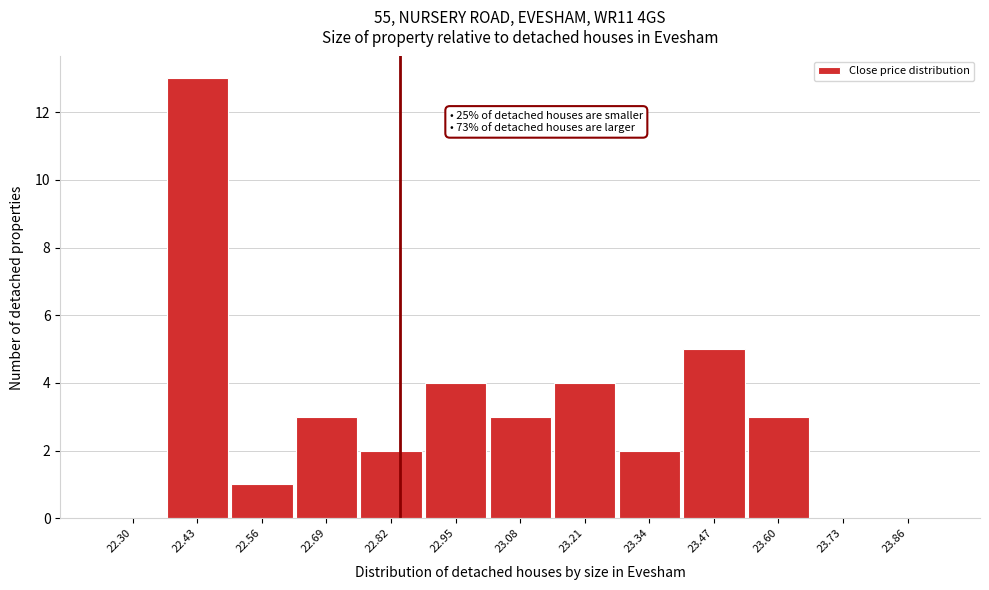

Reading left to right, list all the values displayed in this chart.

22.30=0	22.43=13	22.56=1	22.69=3	22.82=2	22.95=4	23.08=3	23.21=4	23.34=2	23.47=5	23.60=3	23.73=0	23.86=0